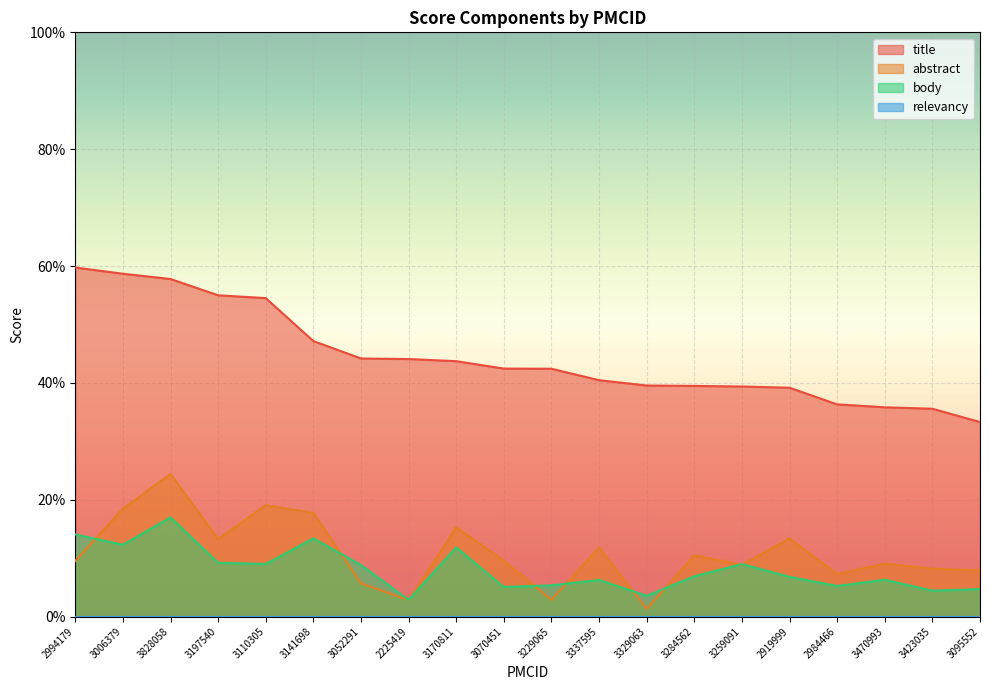

Reading right to left, extract all data points from this chart.

title: 3095552=0.3	3423035=0.4	3470993=0.4	2984466=0.4	2919999=0.4	3259091=0.4	3284562=0.4	3329063=0.4	3337595=0.4	3229065=0.4	3070451=0.4	3170811=0.4	2225419=0.4	3052291=0.4	3141698=0.5	3110305=0.5	3197540=0.5	3828058=0.6	3006379=0.6	2994179=0.6
abstract: 3095552=0.1	3423035=0.1	3470993=0.1	2984466=0.1	2919999=0.1	3259091=0.1	3284562=0.1	3329063=0.0	3337595=0.1	3229065=0.0	3070451=0.1	3170811=0.2	2225419=0.0	3052291=0.1	3141698=0.2	3110305=0.2	3197540=0.1	3828058=0.2	3006379=0.2	2994179=0.1
body: 3095552=0.0	3423035=0.0	3470993=0.1	2984466=0.1	2919999=0.1	3259091=0.1	3284562=0.1	3329063=0.0	3337595=0.1	3229065=0.1	3070451=0.1	3170811=0.1	2225419=0.0	3052291=0.1	3141698=0.1	3110305=0.1	3197540=0.1	3828058=0.2	3006379=0.1	2994179=0.1